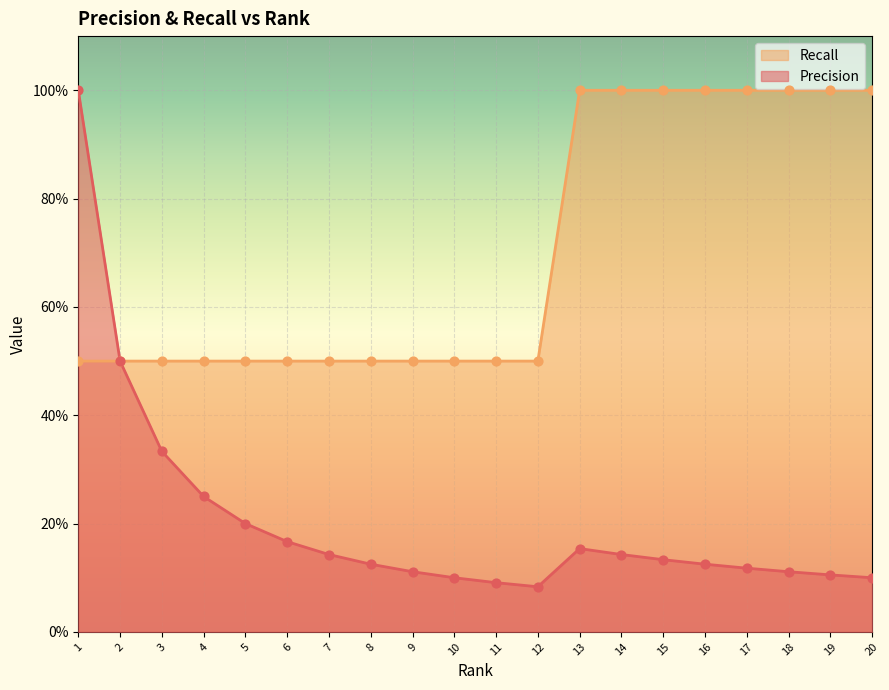

At how many categories does at least one series exceed 0?

20